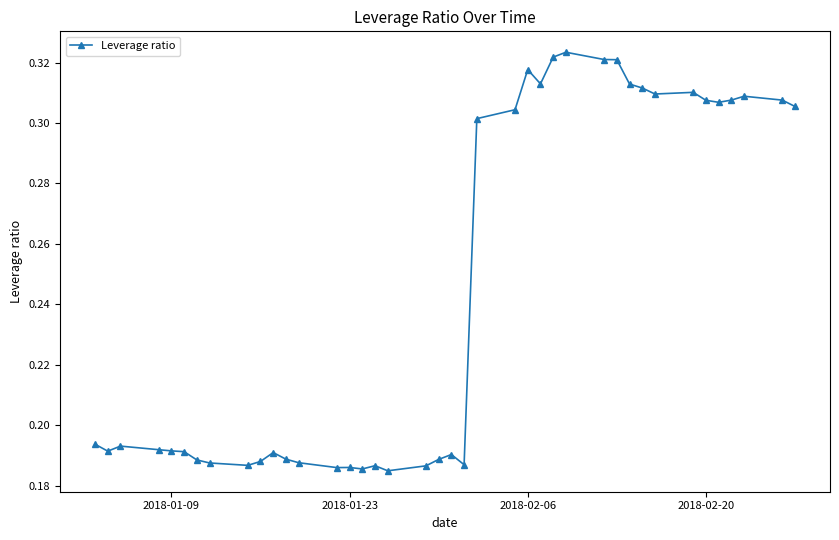

Count the values in the range 0 to 1.

40